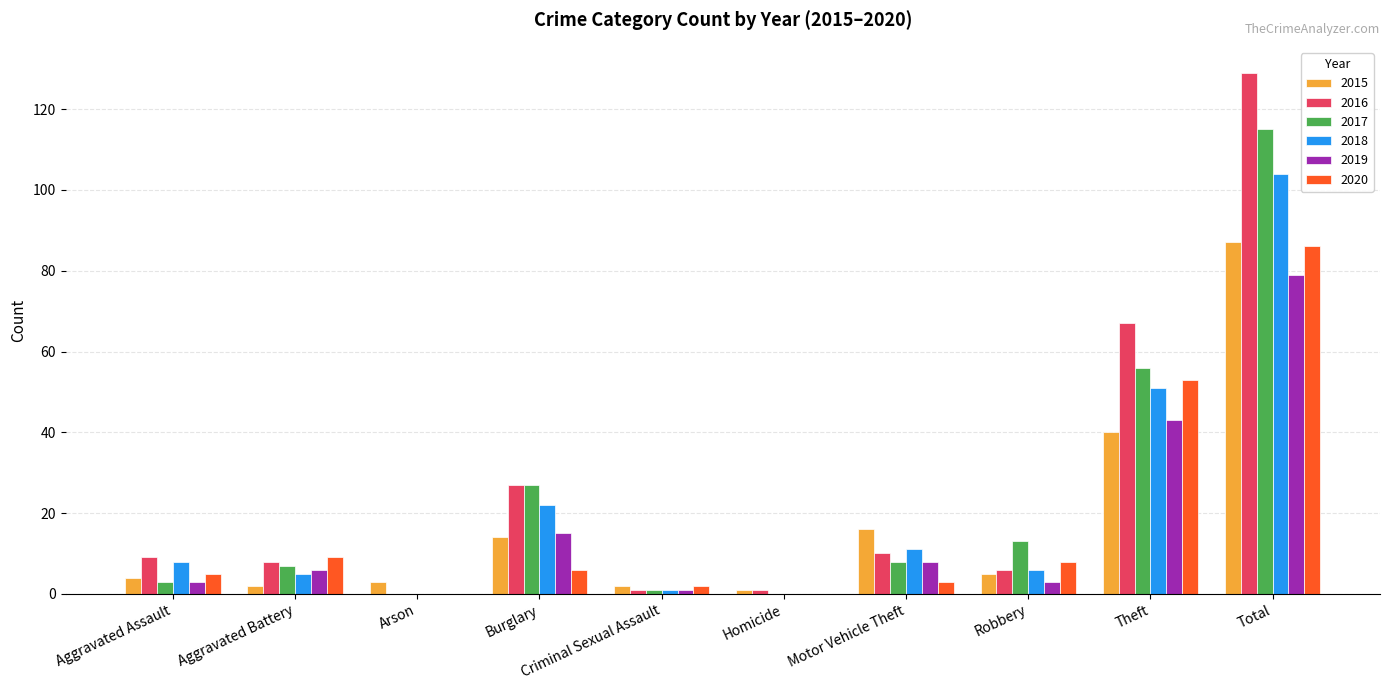

Which series has the widest spread of values?

2016